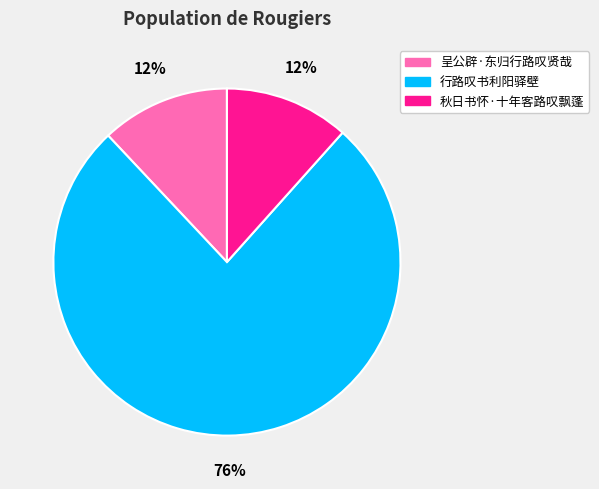

How many slices are in this pie chart?

3